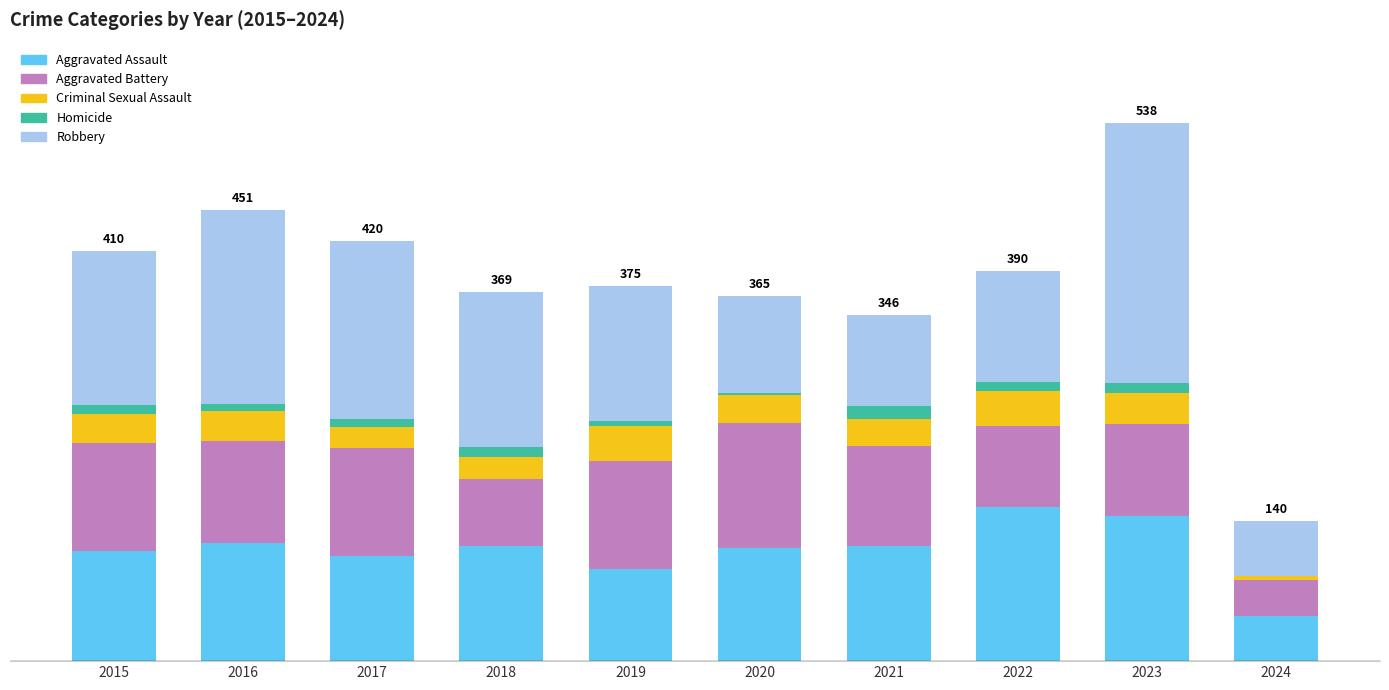

Which series has the widest spread of values?

Robbery